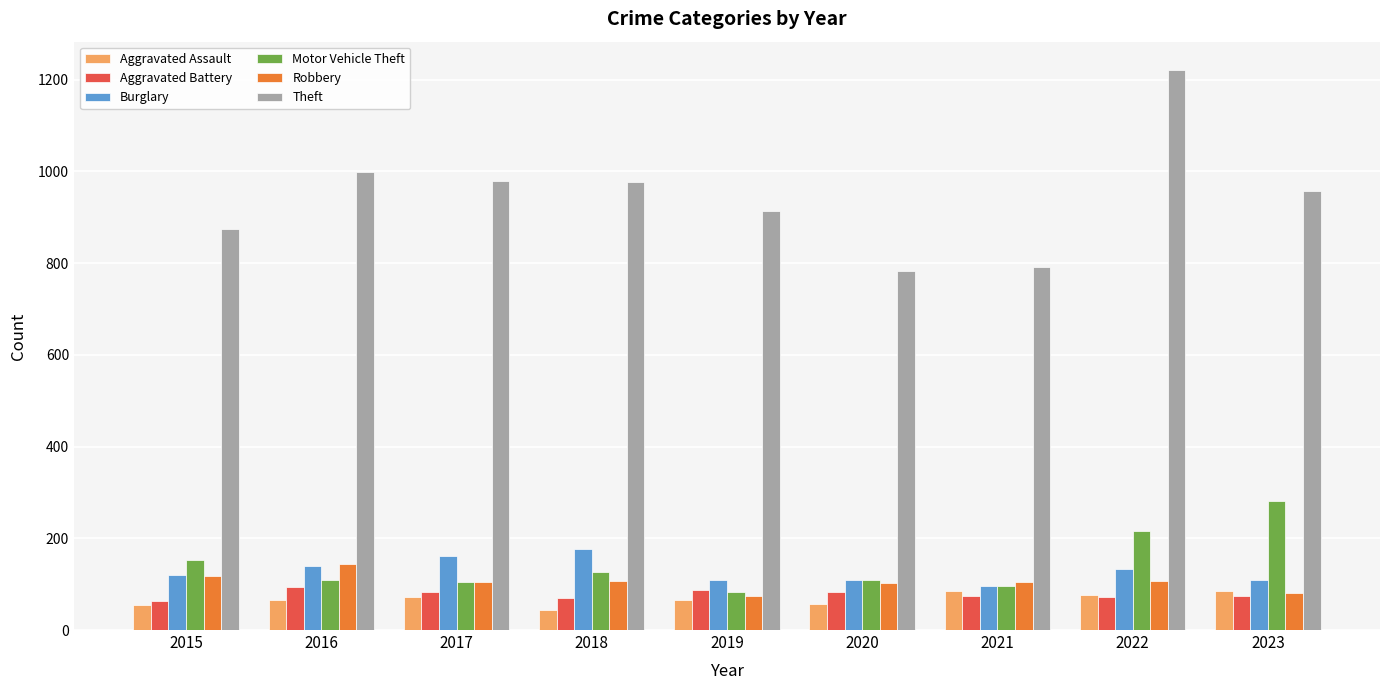

What is the approximate value of Motor Vehicle Theft at 2022, to the nearest 5?

215